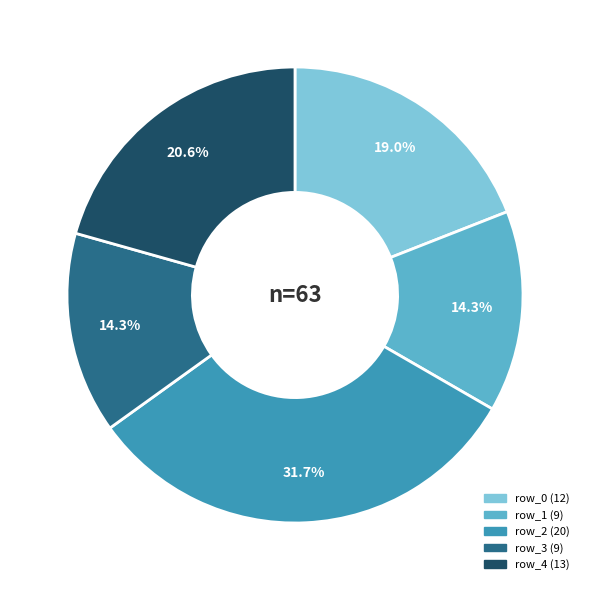

To the nearest percent, what portion does row_4 represent?

21%